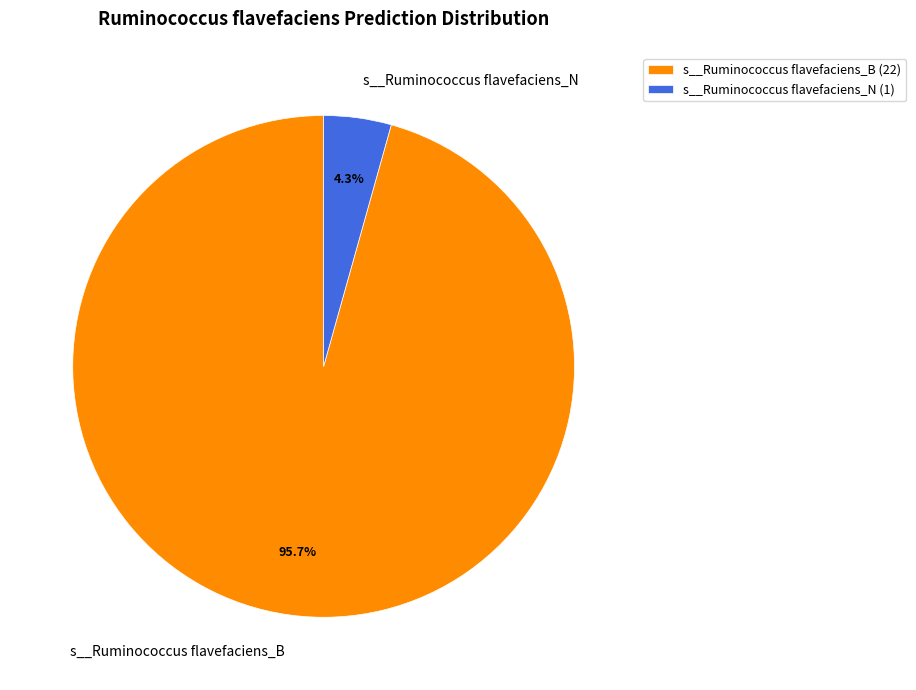

What portion of the pie excludes s__Ruminococcus flavefaciens_B?

4.3%